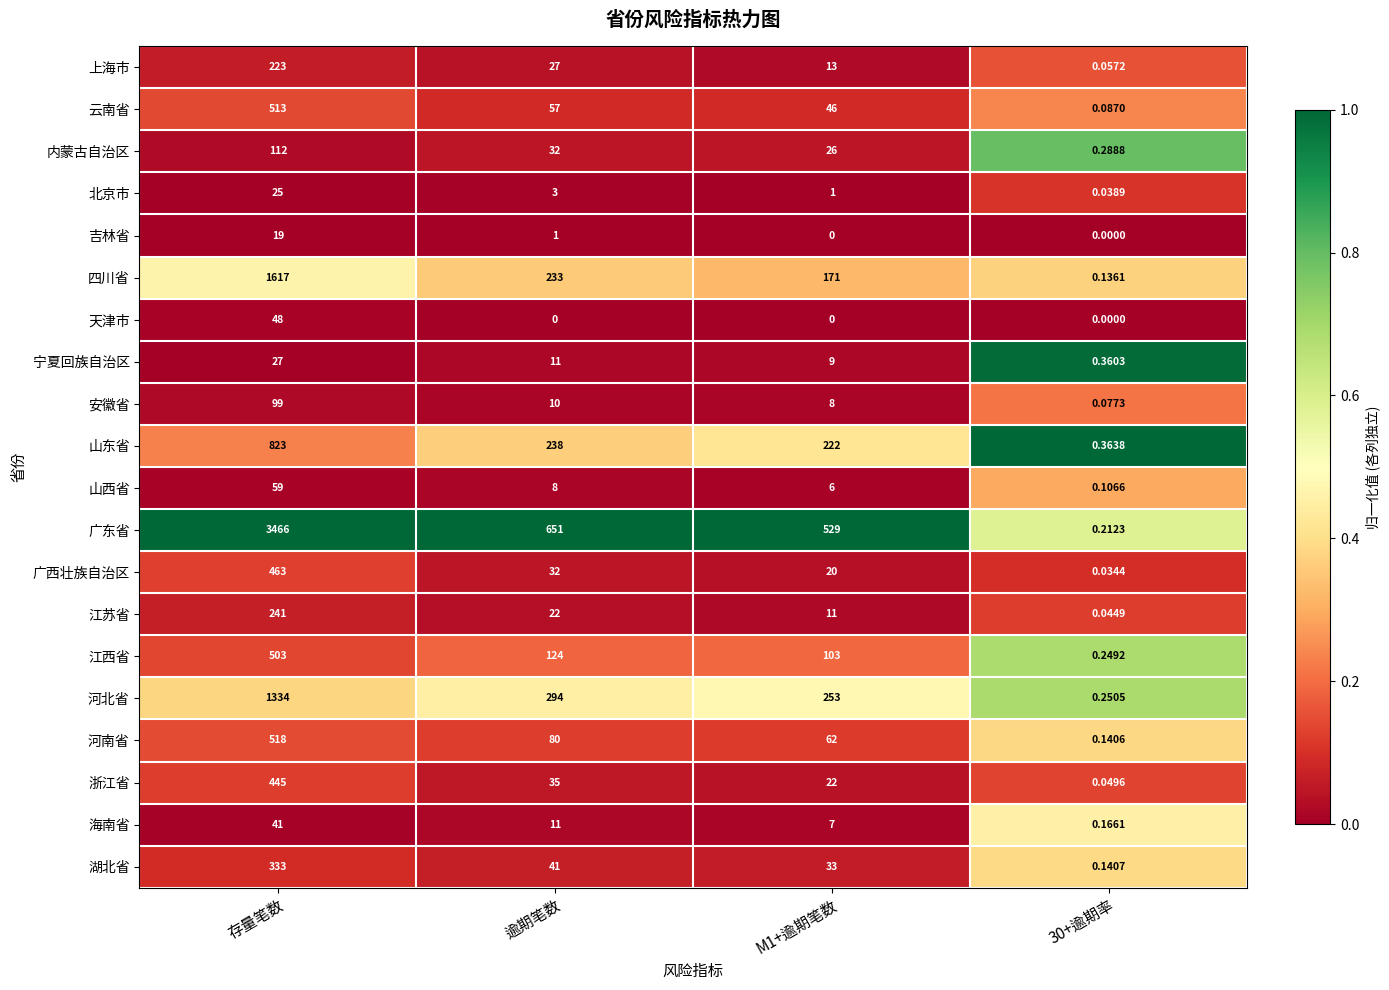

Rank the series at 存量笔数 from lowest to highest value.

吉林省, 北京市, 宁夏回族自治区, 海南省, 天津市, 山西省, 安徽省, 内蒙古自治区, 上海市, 江苏省, 湖北省, 浙江省, 广西壮族自治区, 江西省, 云南省, 河南省, 山东省, 河北省, 四川省, 广东省